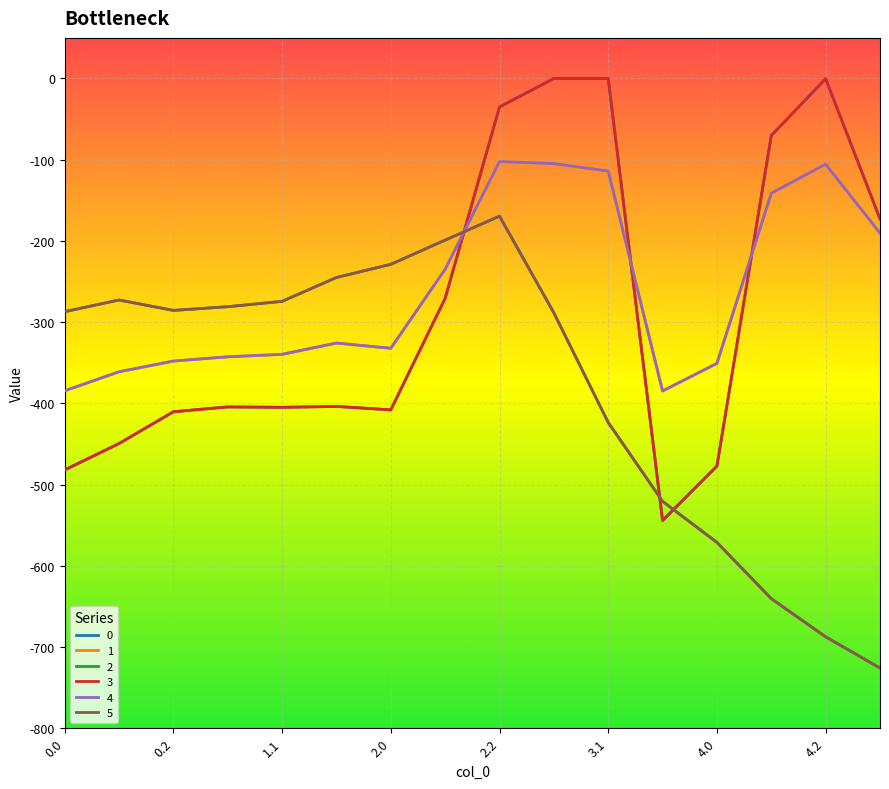

Does the chart display data point markers on the line(s)?

No